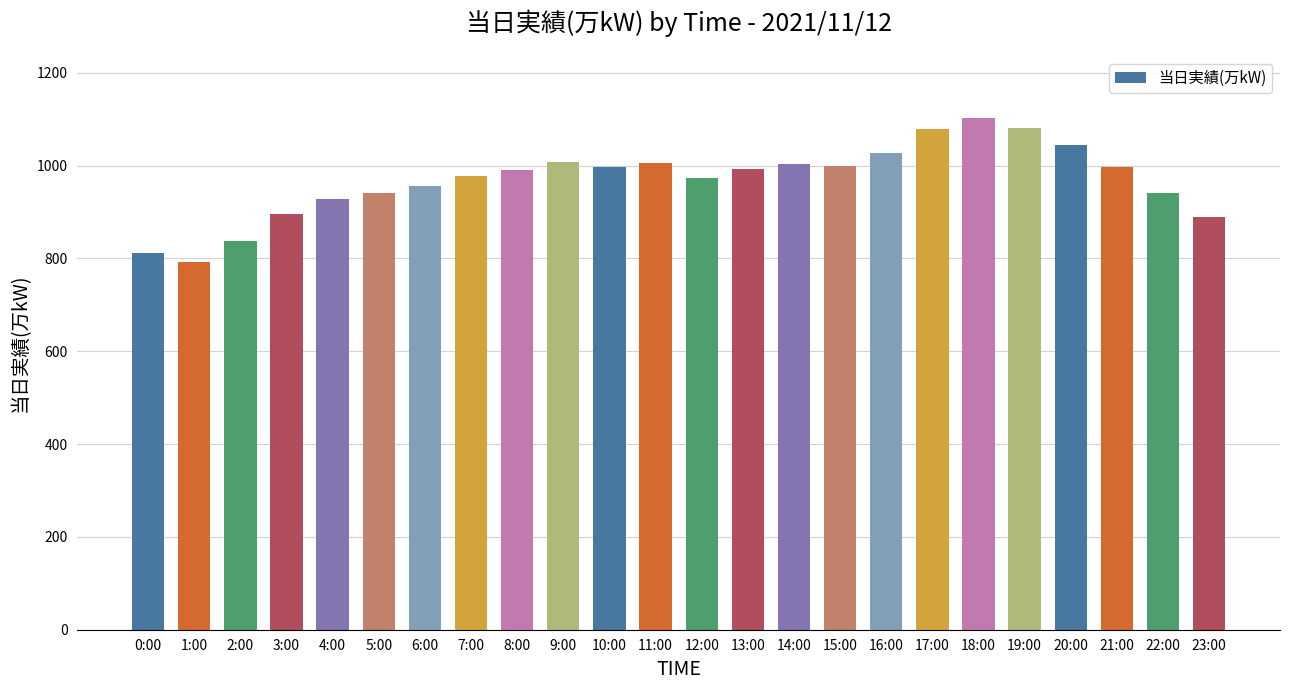

What is the change in value from 9:00 to 17:00?

+71